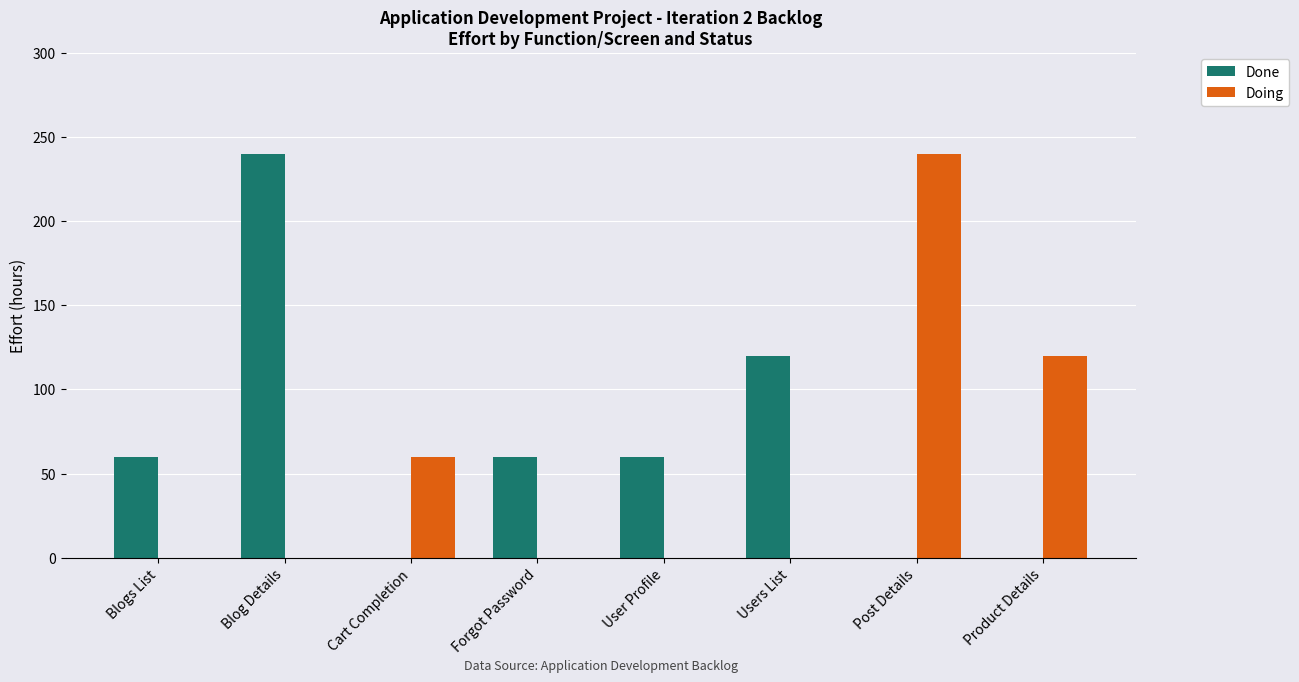

Reading left to right, extract all data points from this chart.

Done: 60	240	0	60	60	120	0	0
Doing: 0	0	60	0	0	0	240	120